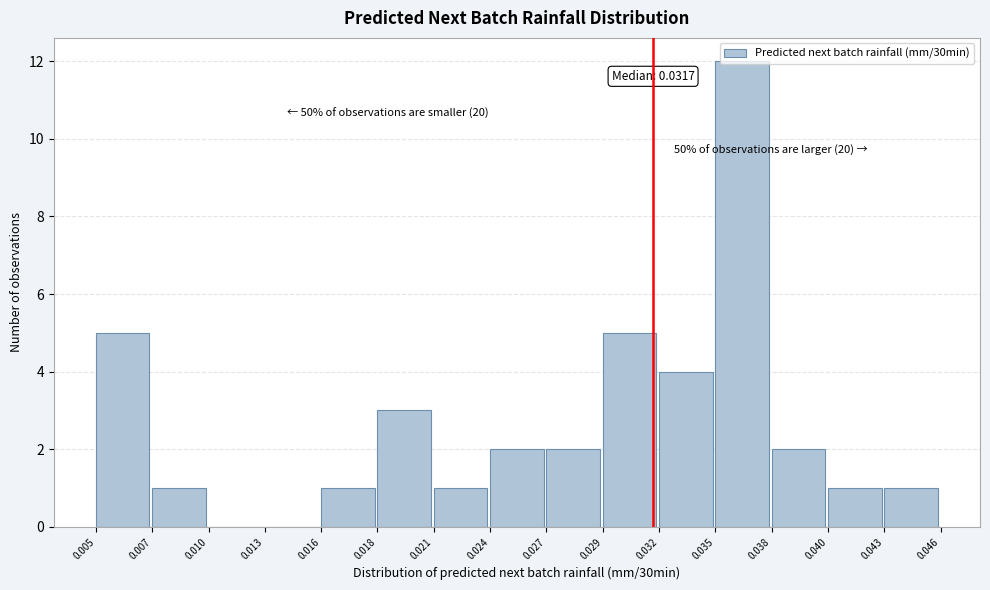

Between 0.018 and 0.029, which is larger?

0.029